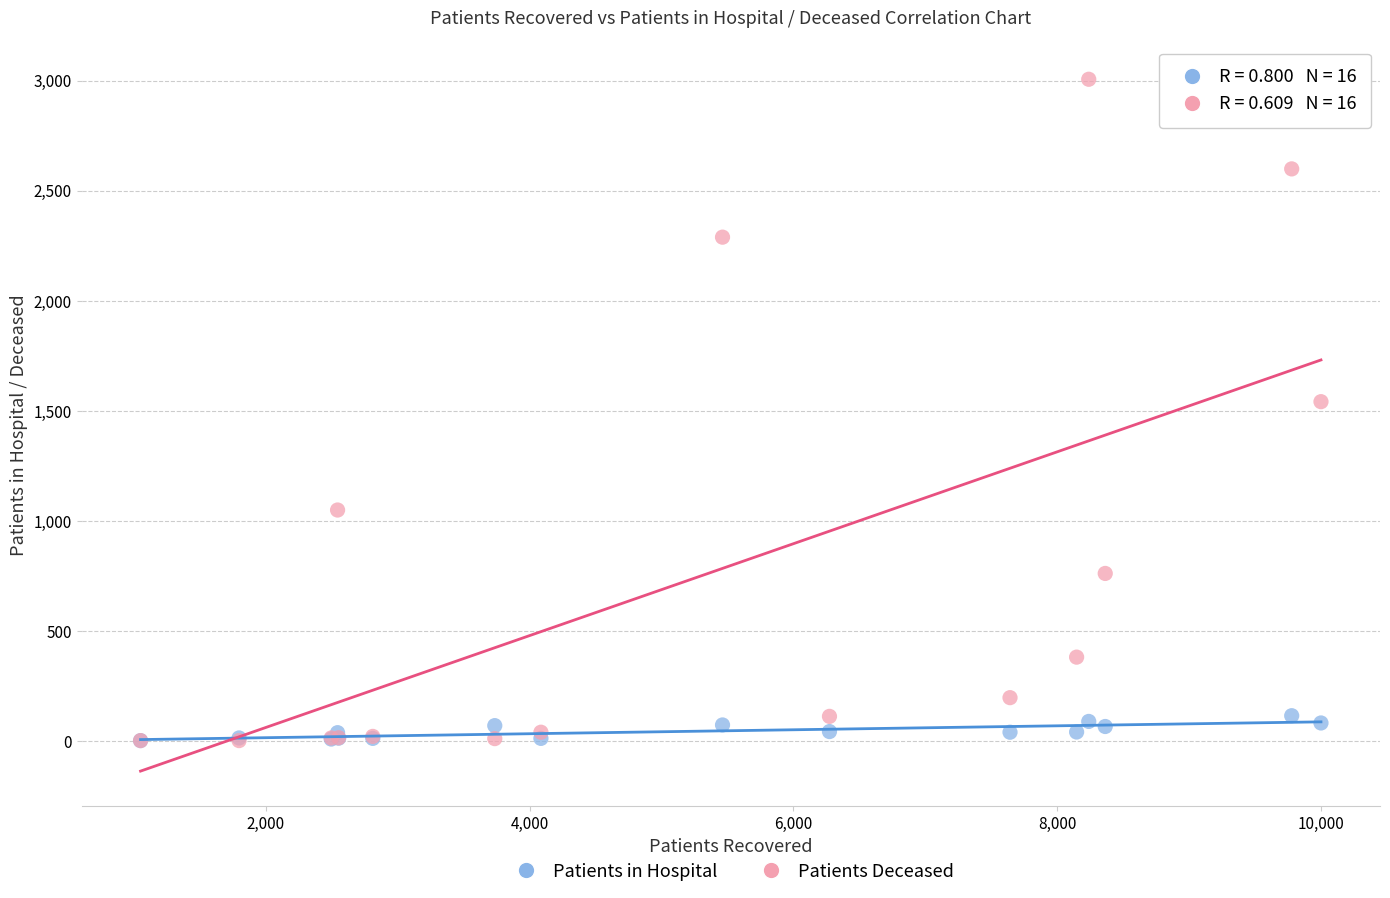

In the Patients Deceased series, what Y value is closest to 1504?

1542